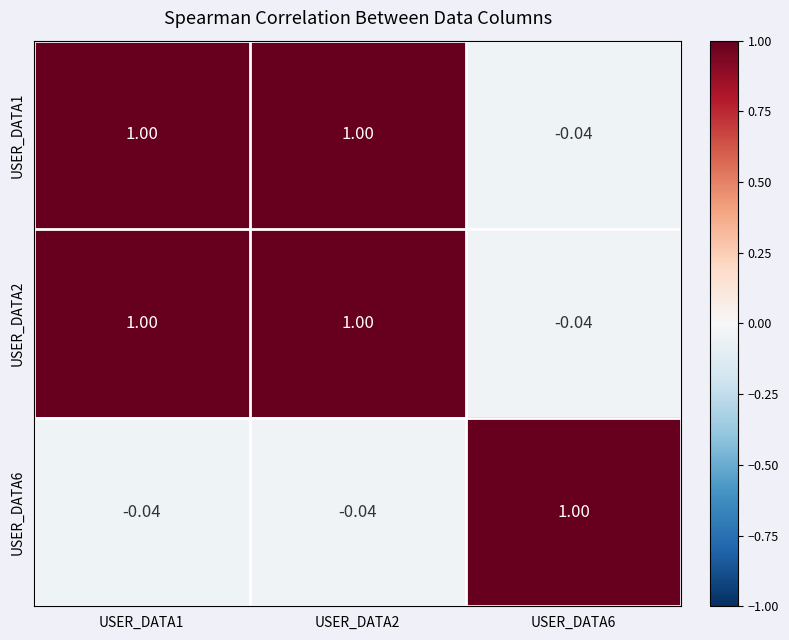

At how many categories does at least one series exceed 0?

3